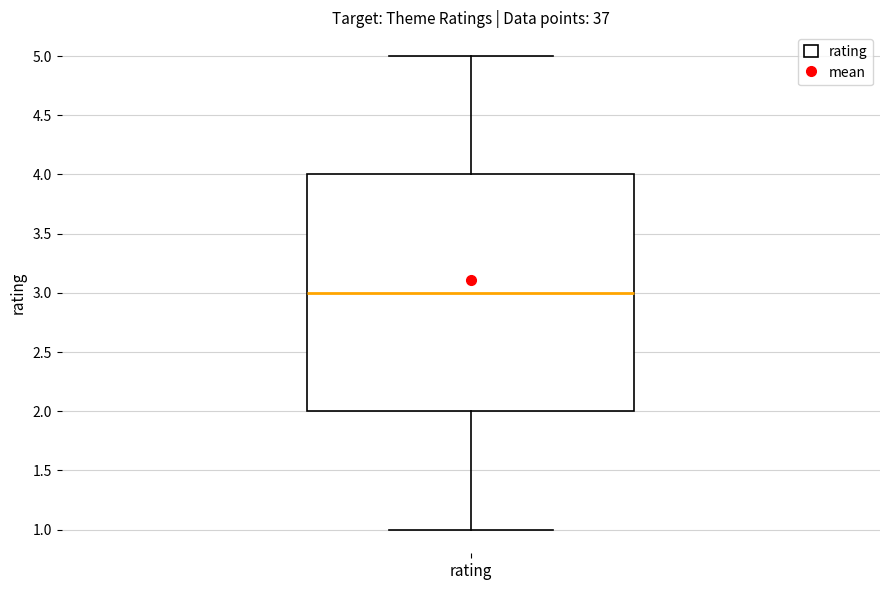

Where does the median line of the box for rating sit on the y-axis? The values are not printed on the chart, so give them approximately, as read against the axis.

3